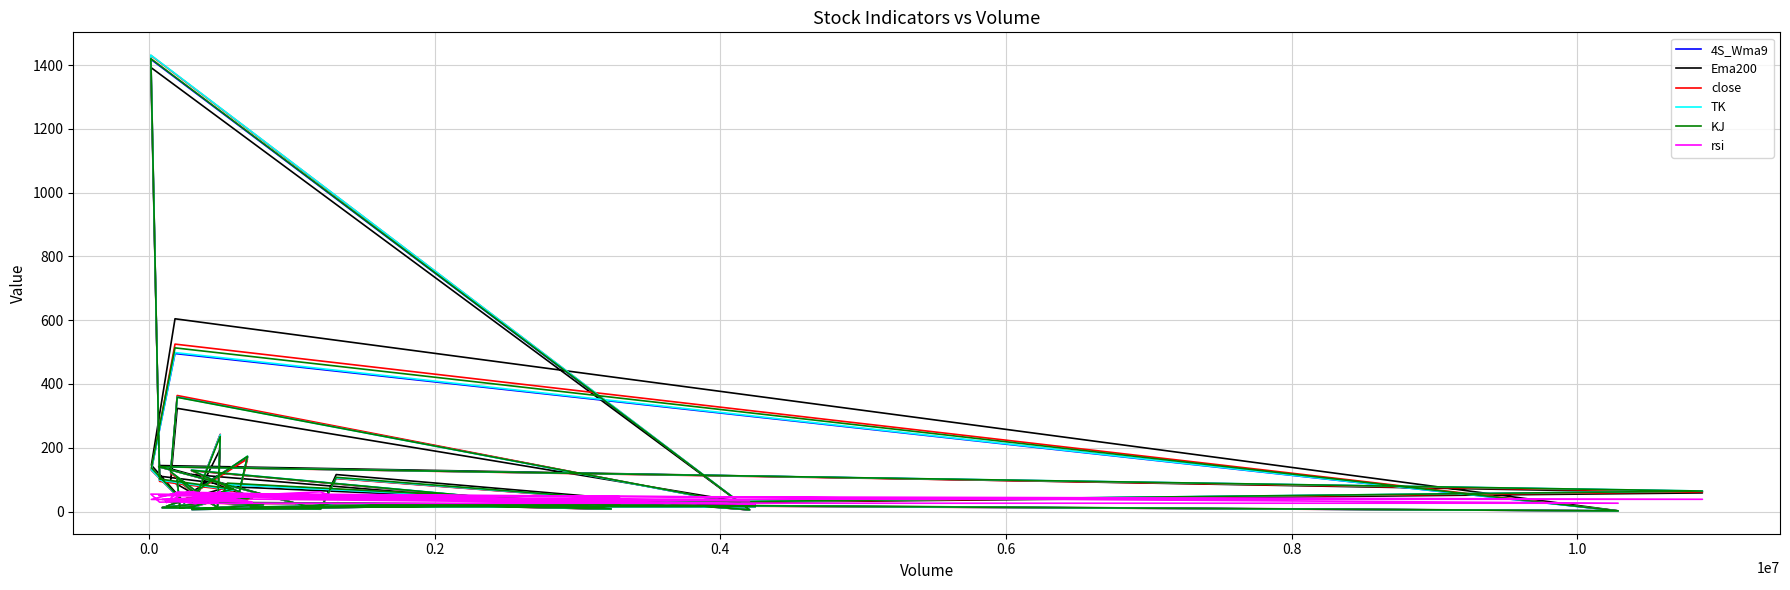

What are all the series names shown in the legend?

4S_Wma9, Ema200, close, TK, KJ, rsi